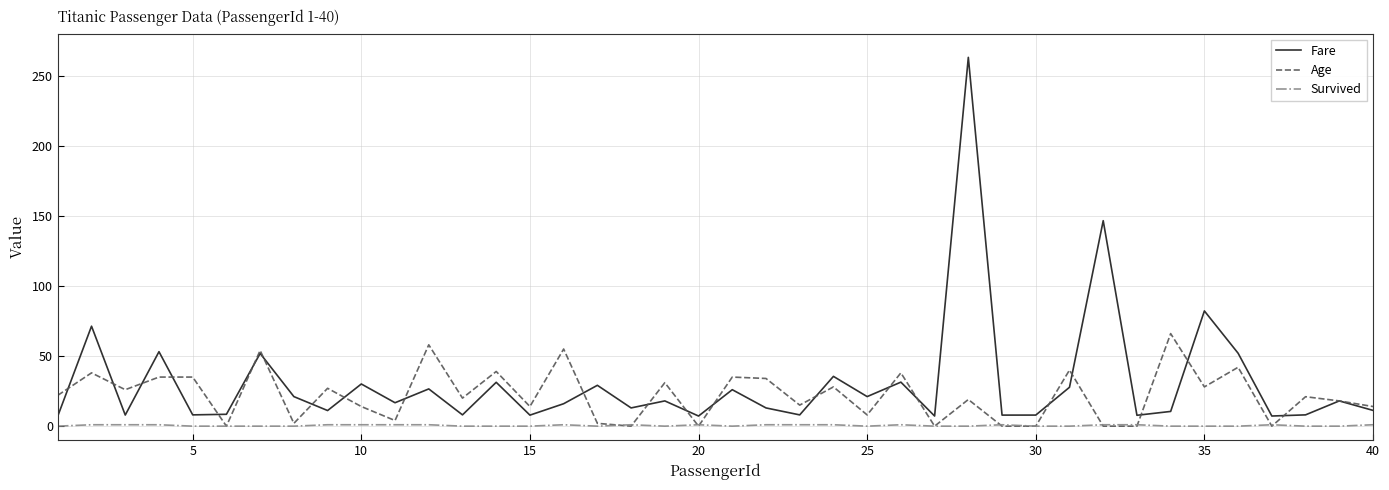

List the series in order of their peak value, lowest first.

Survived, Age, Fare